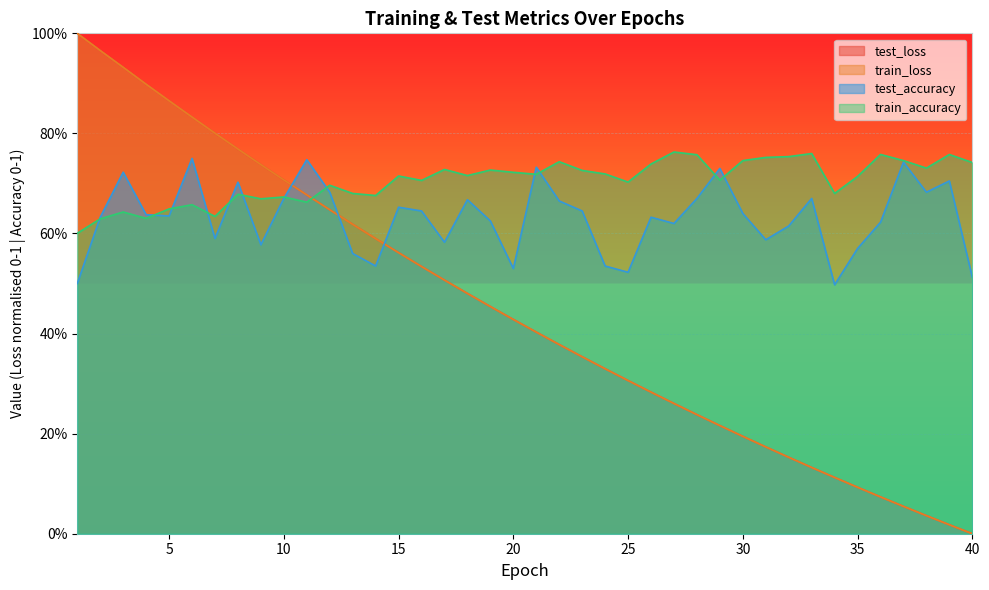

At which label is train_loss closest to 0?

40